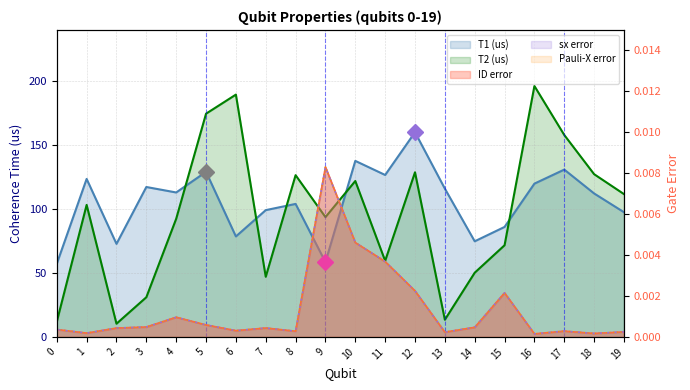

Reading right to left, transcribe all the data shown in this chart.

T1 (us): 19=97.5	18=112.1	17=130.8	16=119.8	15=86.0	14=74.7	13=115.9	12=160.0	11=126.6	10=137.6	9=58.5	8=104.0	7=99.1	6=78.5	5=129.1	4=112.9	3=117.2	2=72.7	1=123.5	0=57.1
T2 (us): 19=111.6	18=127.2	17=157.8	16=196.2	15=71.6	14=50.2	13=13.4	12=128.7	11=59.5	10=121.9	9=93.7	8=126.4	7=47.0	6=189.4	5=174.5	4=92.3	3=31.0	2=10.3	1=103.2	0=11.8
ID error: 19=0.0	18=0.0	17=0.0	16=0.0	15=0.0	14=0.0	13=0.0	12=0.0	11=0.0	10=0.0	9=0.0	8=0.0	7=0.0	6=0.0	5=0.0	4=0.0	3=0.0	2=0.0	1=0.0	0=0.0
sx error: 19=0.0	18=0.0	17=0.0	16=0.0	15=0.0	14=0.0	13=0.0	12=0.0	11=0.0	10=0.0	9=0.0	8=0.0	7=0.0	6=0.0	5=0.0	4=0.0	3=0.0	2=0.0	1=0.0	0=0.0
Pauli-X error: 19=0.0	18=0.0	17=0.0	16=0.0	15=0.0	14=0.0	13=0.0	12=0.0	11=0.0	10=0.0	9=0.0	8=0.0	7=0.0	6=0.0	5=0.0	4=0.0	3=0.0	2=0.0	1=0.0	0=0.0